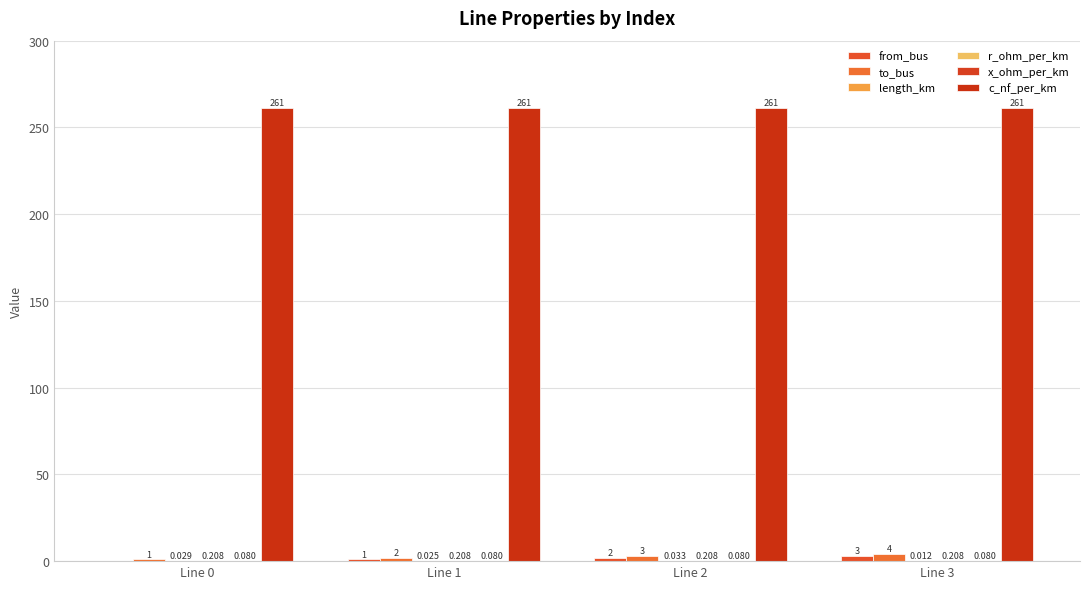

Reading right to left, what are all the values shown in this chart?

from_bus: Line 3=3.0	Line 2=2.0	Line 1=1.0	Line 0=0.0
to_bus: Line 3=4.0	Line 2=3.0	Line 1=2.0	Line 0=1.0
length_km: Line 3=0.0	Line 2=0.0	Line 1=0.0	Line 0=0.0
r_ohm_per_km: Line 3=0.2	Line 2=0.2	Line 1=0.2	Line 0=0.2
x_ohm_per_km: Line 3=0.1	Line 2=0.1	Line 1=0.1	Line 0=0.1
c_nf_per_km: Line 3=261.0	Line 2=261.0	Line 1=261.0	Line 0=261.0